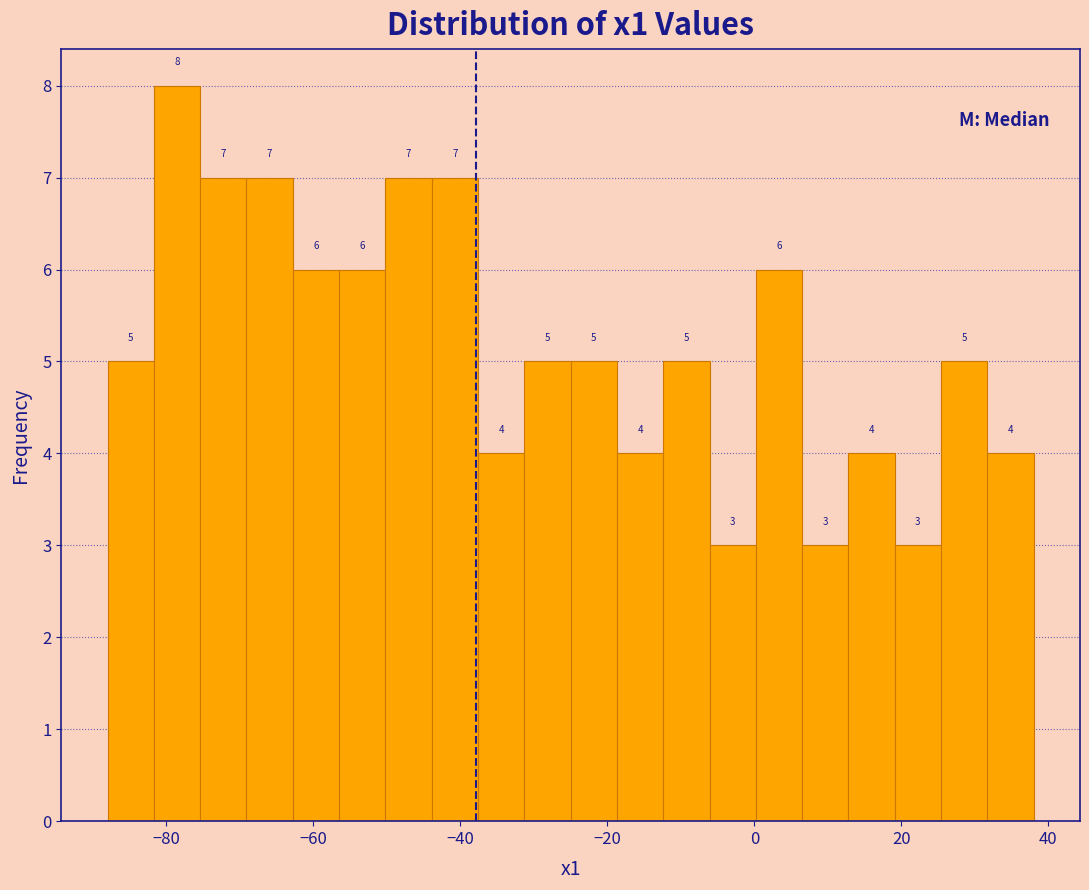

Around what value on the x-axis is the tallest bar? Give the approximate position of its centre, as read against the axis.

-78